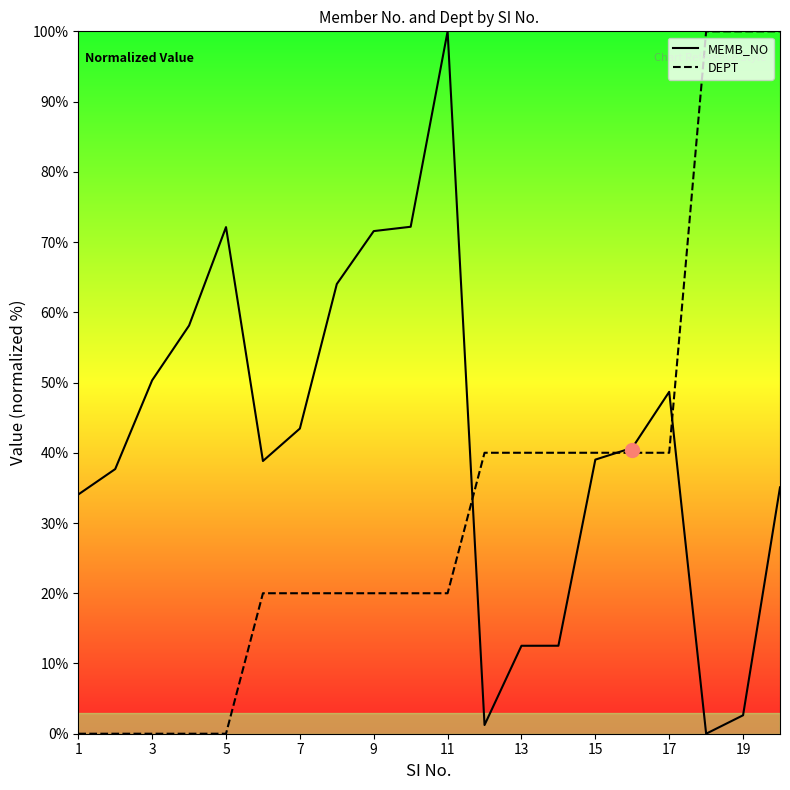

What is the sum of the MEMB_NO values at 7 and 17?

92.1